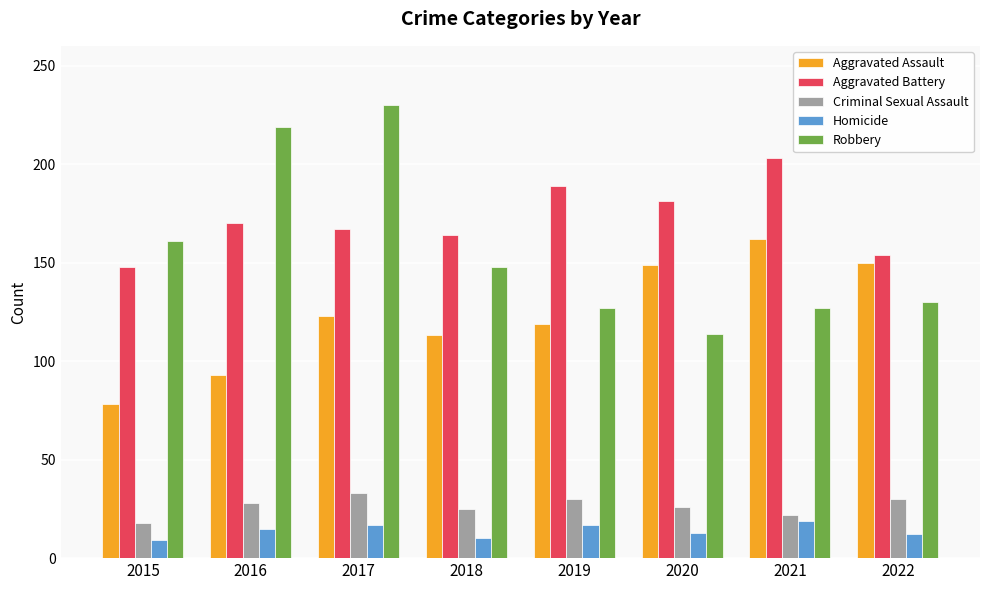

Is it true that Aggravated Assault equals 218 at 2020?

False